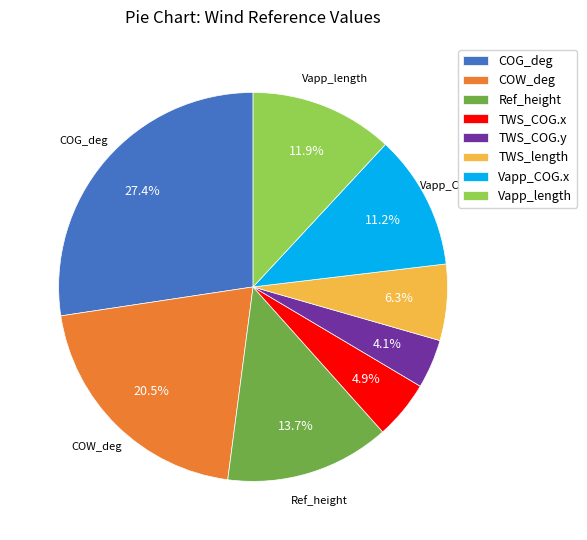

Approximately how many times larger is the value at COG_deg compared to Vapp_length?

2.3